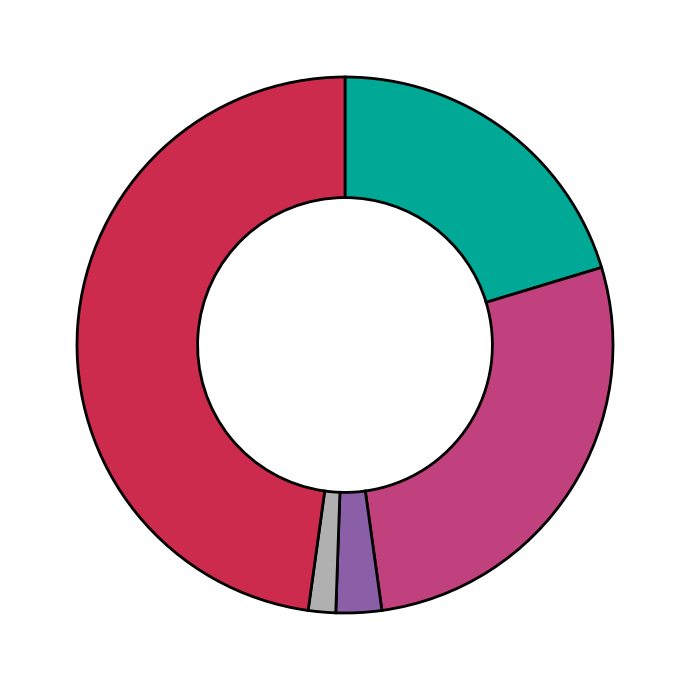

Does any single category account for the majority?

No